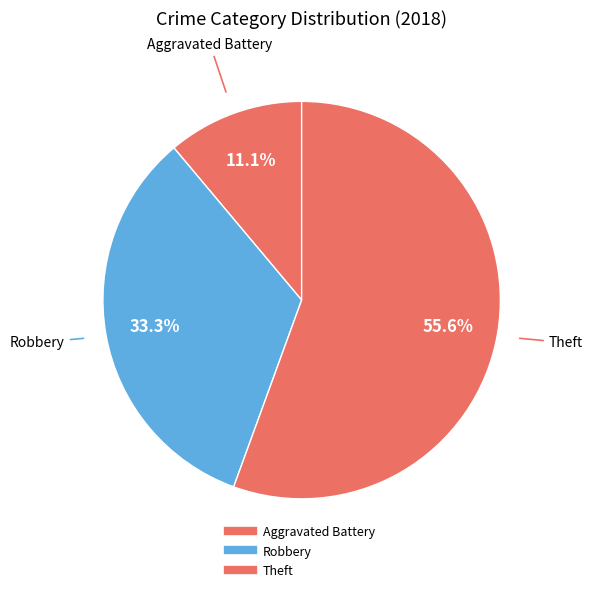

How many segments does this pie chart have?

3